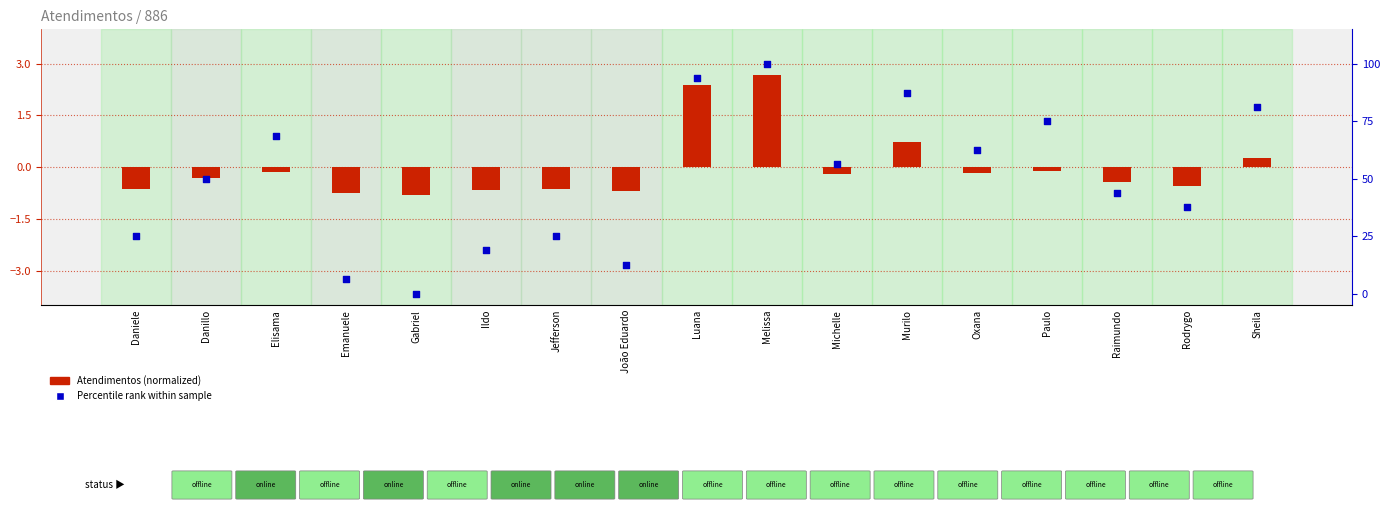

What is the total value across all series at Oxana?

62.3